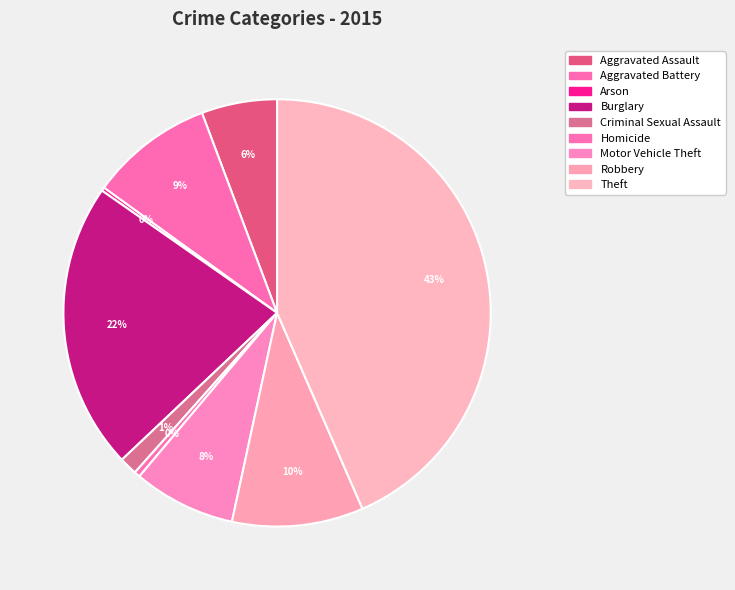

To the nearest percent, what portion does Criminal Sexual Assault represent?

1%